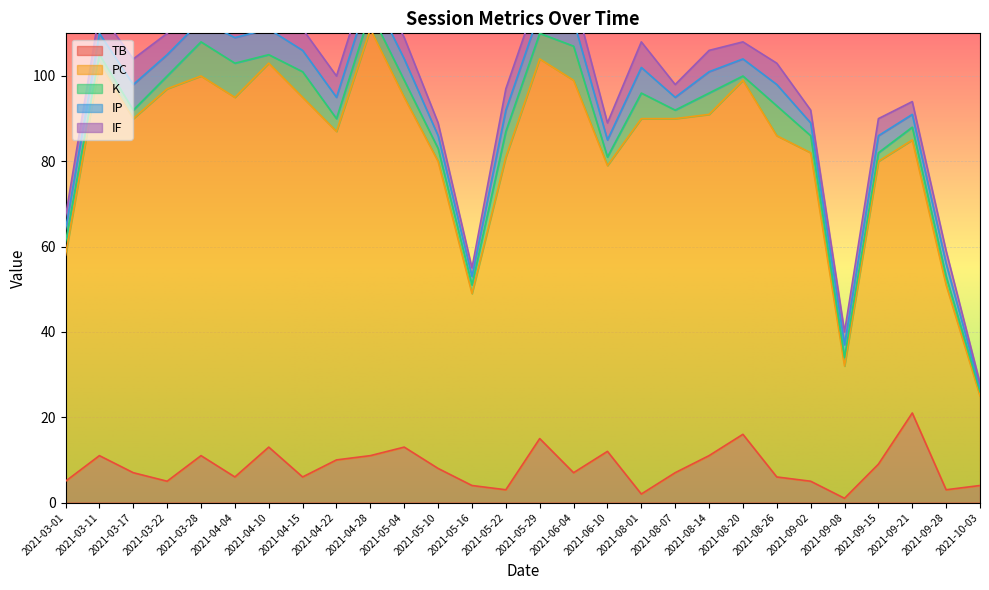

What are all the series names shown in the legend?

TB, PC, K, IP, IF